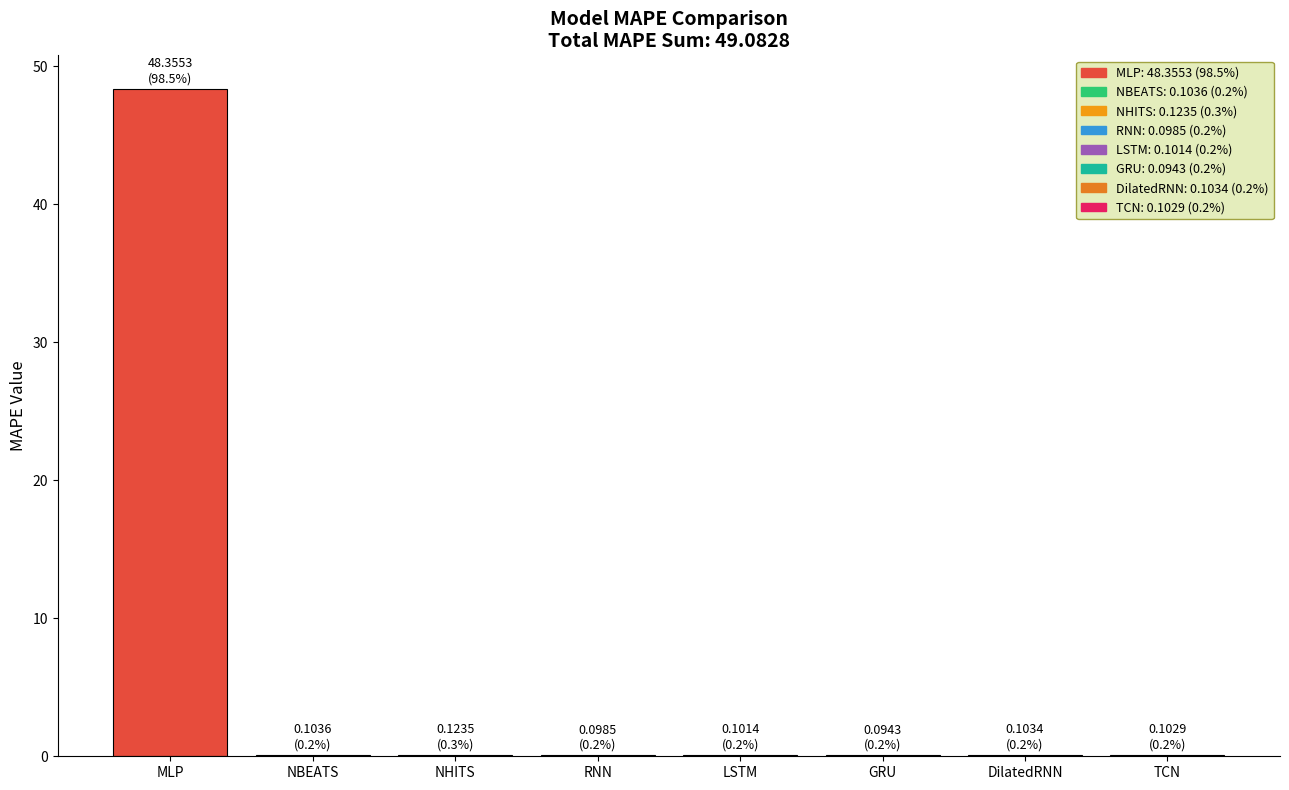

What is the maximum value shown in the chart?

48.4